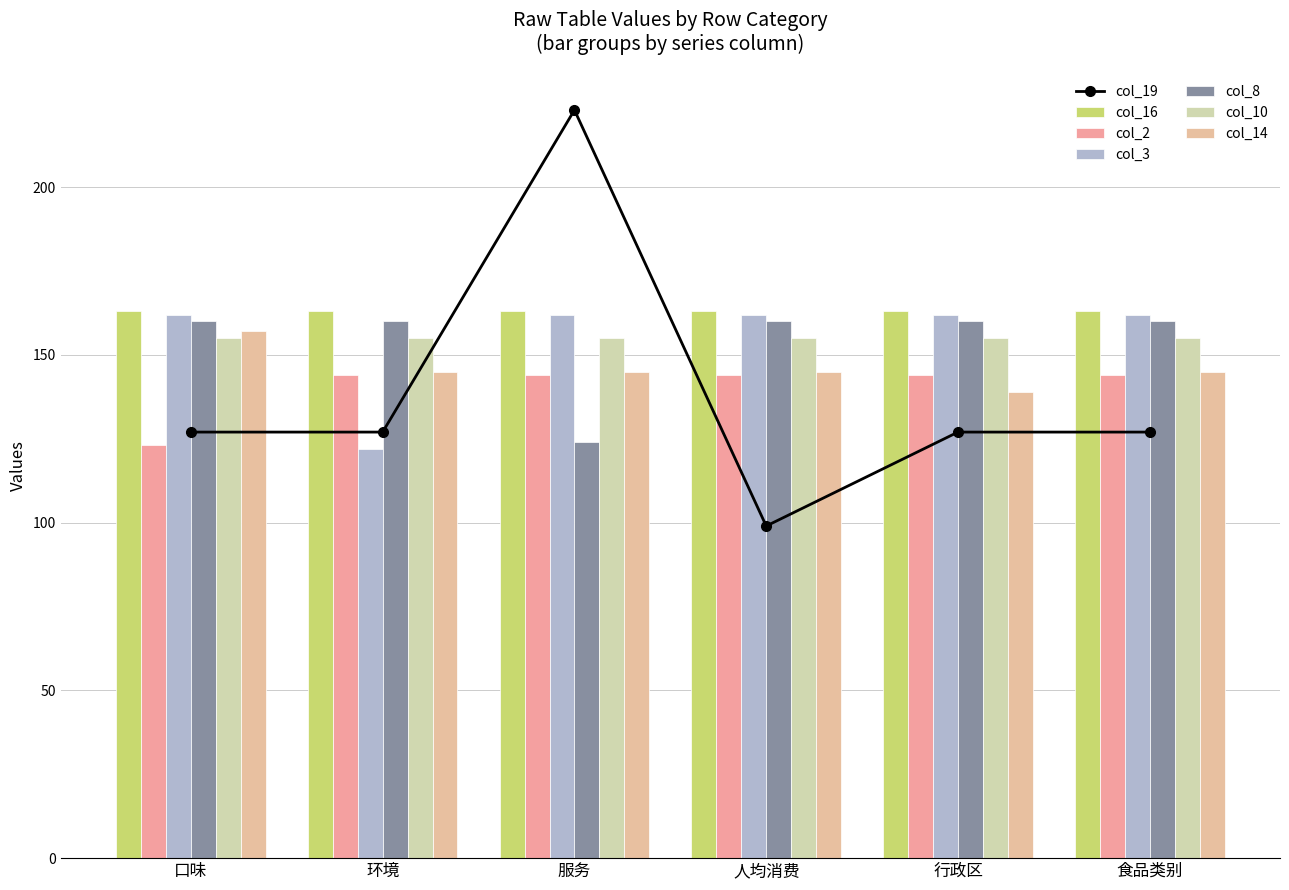

At which category is the sum across all series the highest?

人均消费